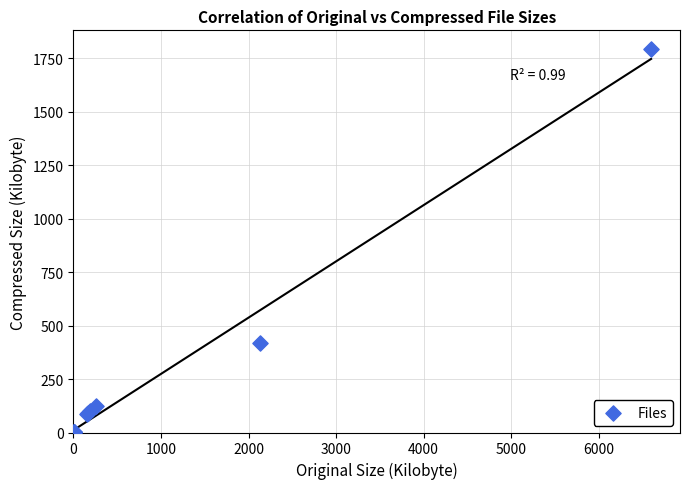

What Y value in the scatter plot is closest to 896?

418.7